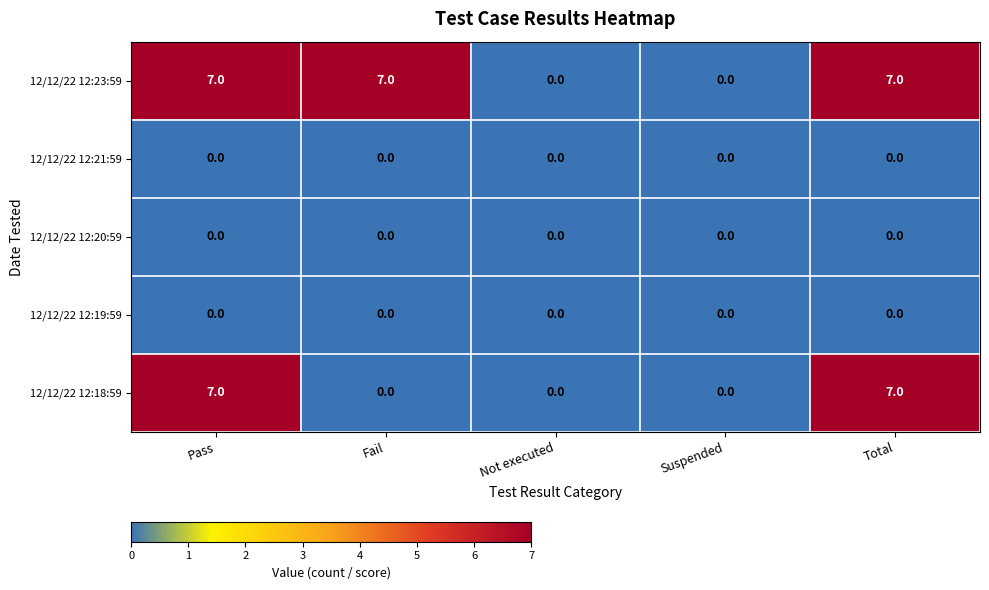

What is the total value across all series at Total?

14